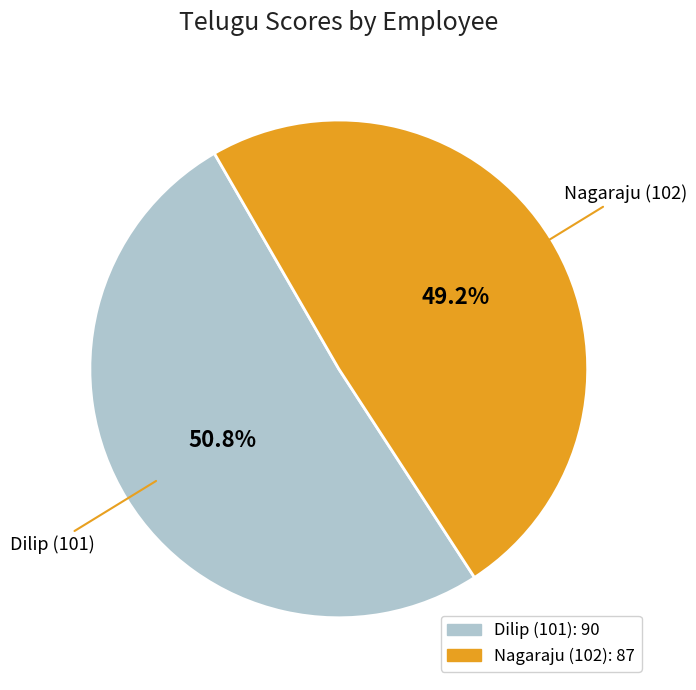

How many segments does this pie chart have?

2